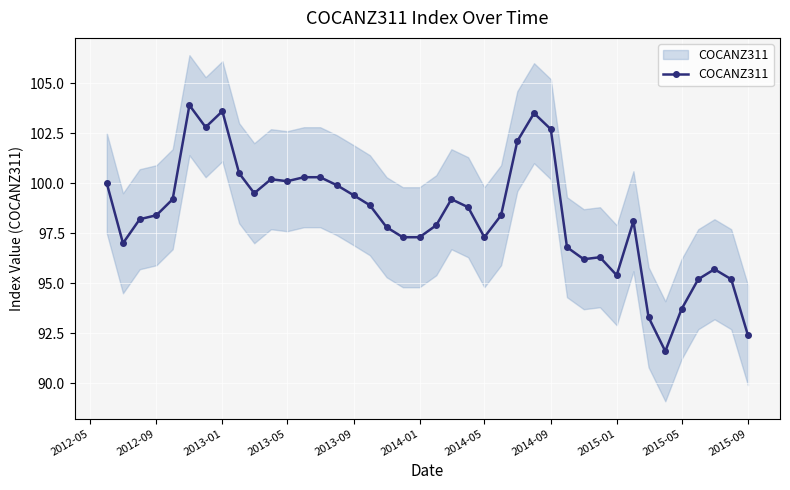

What is the average value?

98.4